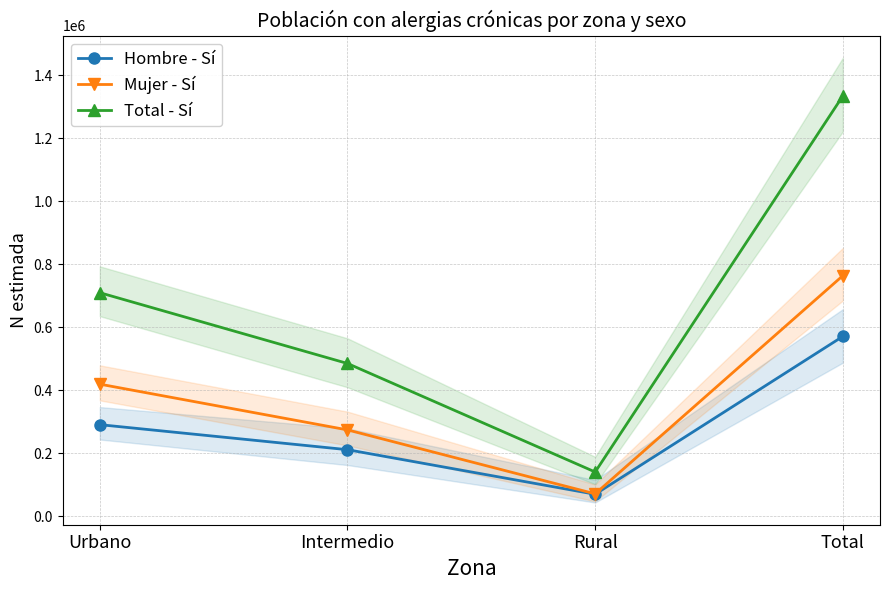

At which category does Mujer - Sí reach its first local valley?

Rural